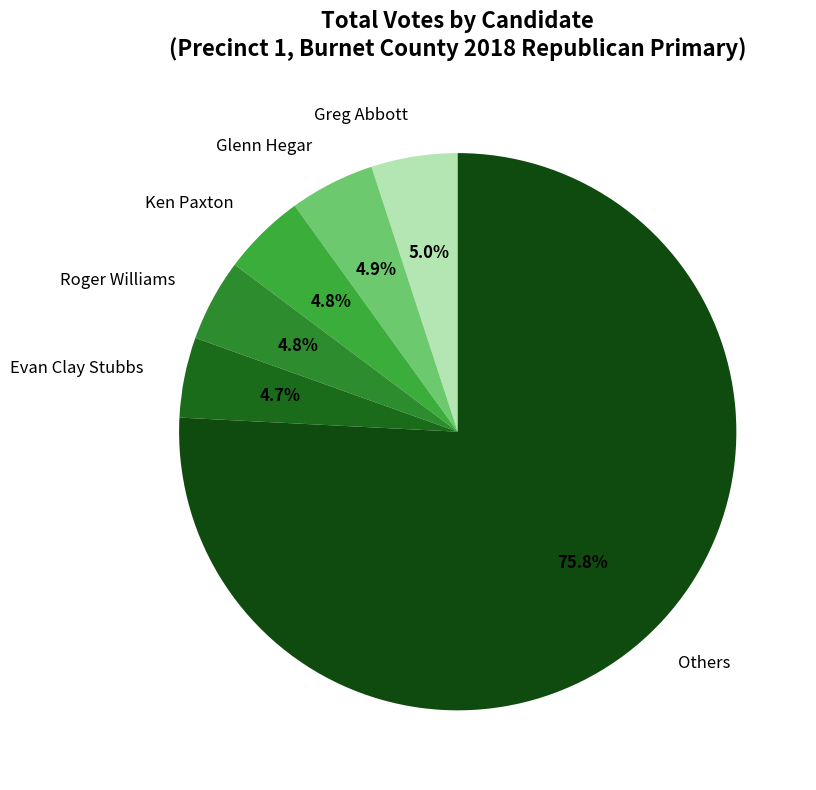

How much of the chart is everything except Glenn Hegar?

95.1%